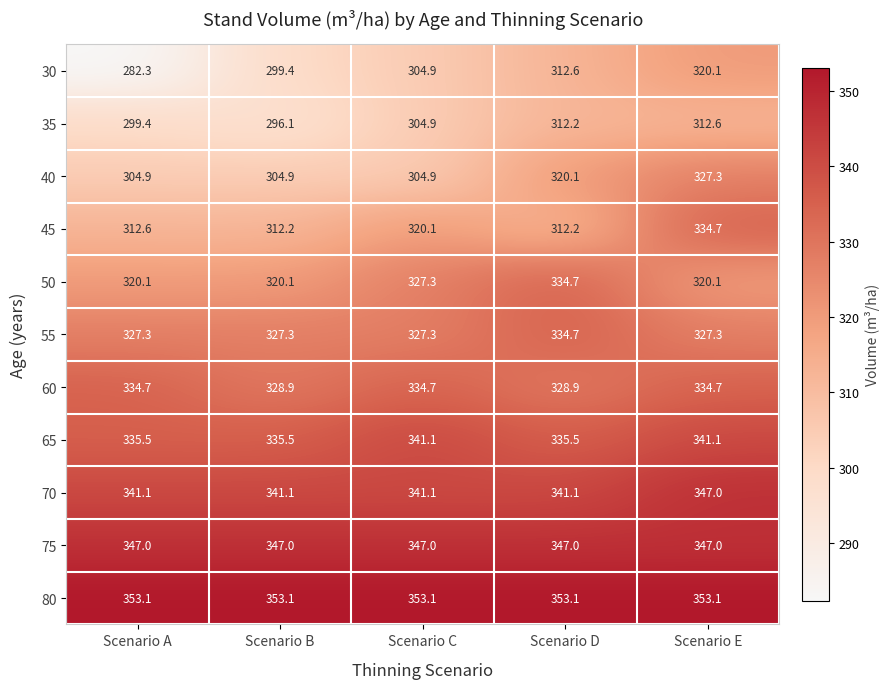

List the labels in order of 30 value, largest first.

Scenario E, Scenario D, Scenario C, Scenario B, Scenario A